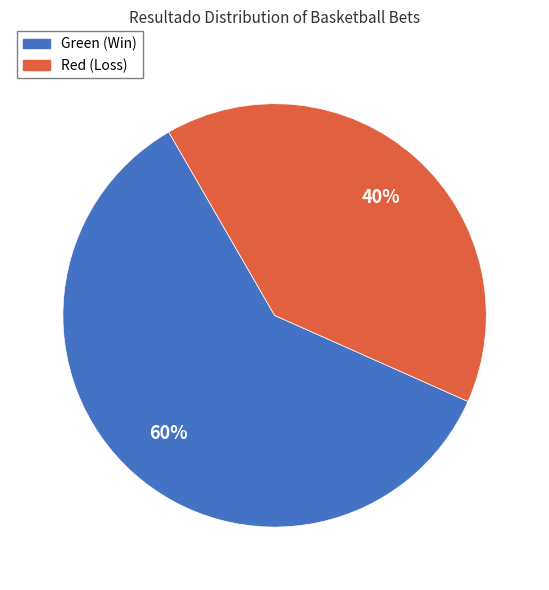

To the nearest percent, what is the difference between the largest and smallest slice percentages?

20%